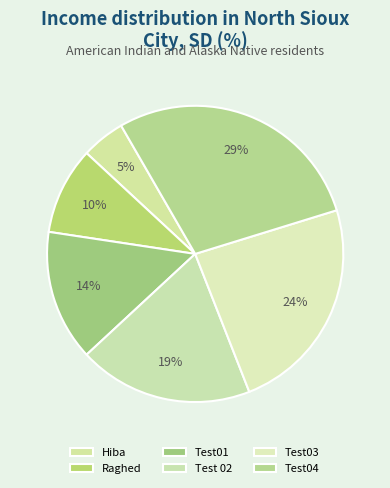

Which slice is the largest?

Test04